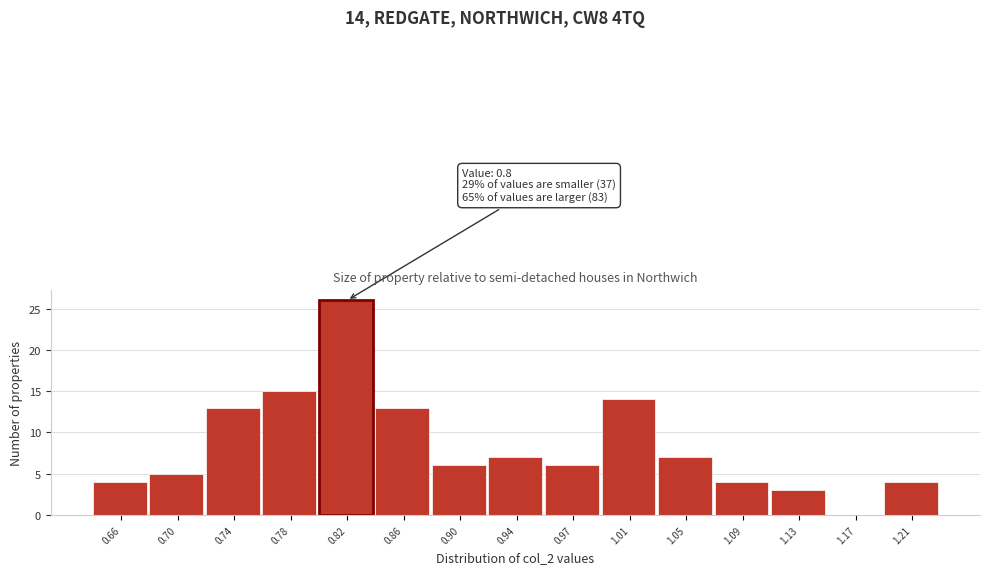

Over which range of the x-axis is the bar tallest?

0.795 to 0.835